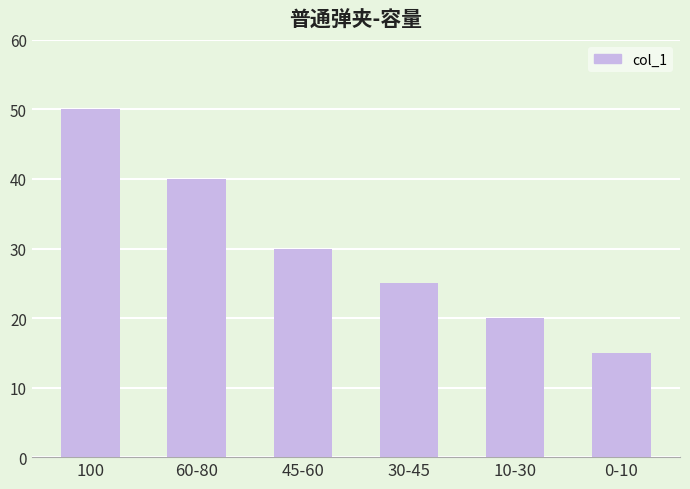

Reading left to right, what are all the values shown in this chart?

50	40	30	25	20	15